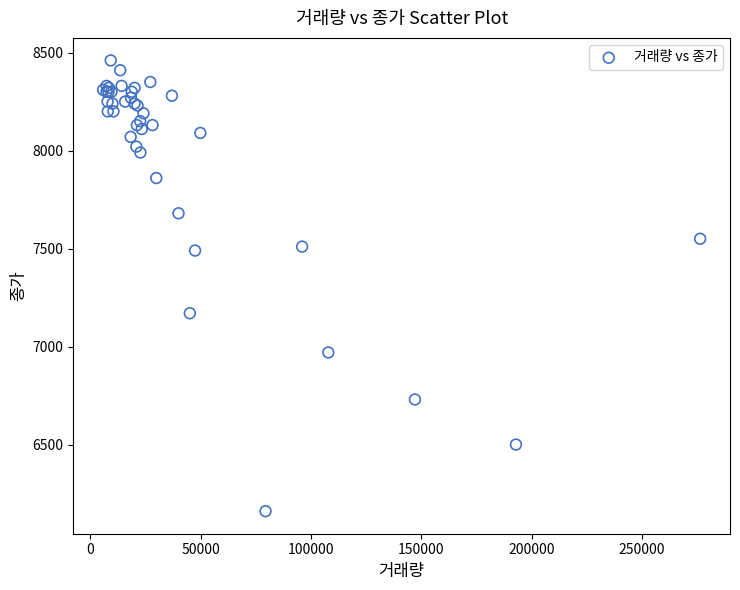

What Y value in the scatter plot is closest to 7310?

7170